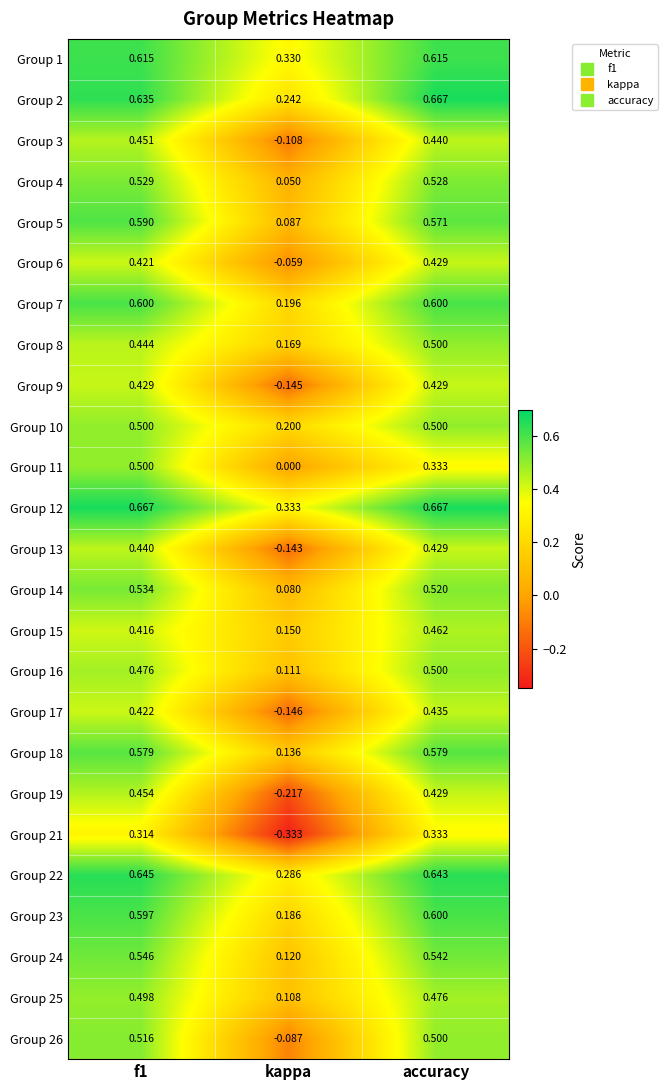

At which category does the chart reach its minimum across all series?

kappa